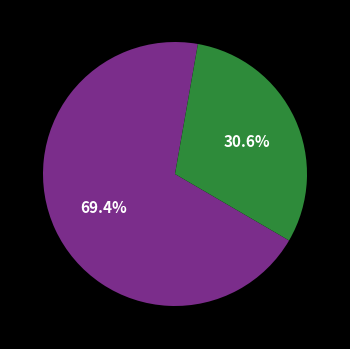

Does any single category account for the majority?

Yes